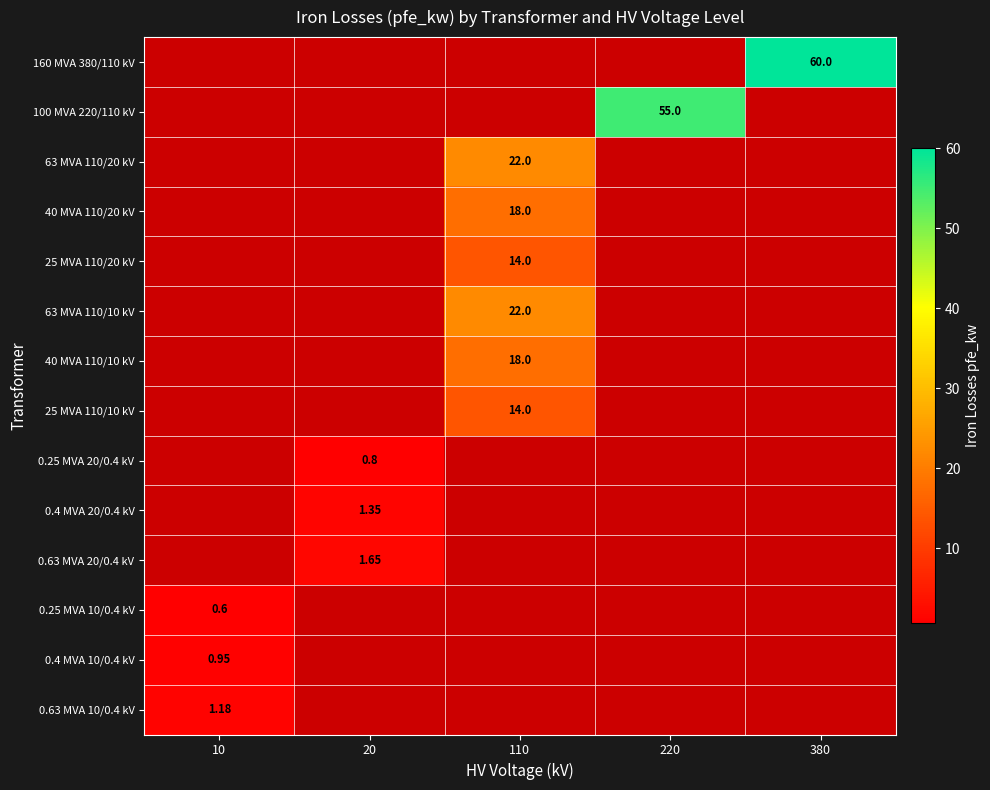

List the series in order of their peak value, highest first.

160 MVA 380/110 kV, 100 MVA 220/110 kV, 63 MVA 110/20 kV, 63 MVA 110/10 kV, 40 MVA 110/20 kV, 40 MVA 110/10 kV, 25 MVA 110/20 kV, 25 MVA 110/10 kV, 0.63 MVA 20/0.4 kV, 0.4 MVA 20/0.4 kV, 0.63 MVA 10/0.4 kV, 0.4 MVA 10/0.4 kV, 0.25 MVA 20/0.4 kV, 0.25 MVA 10/0.4 kV